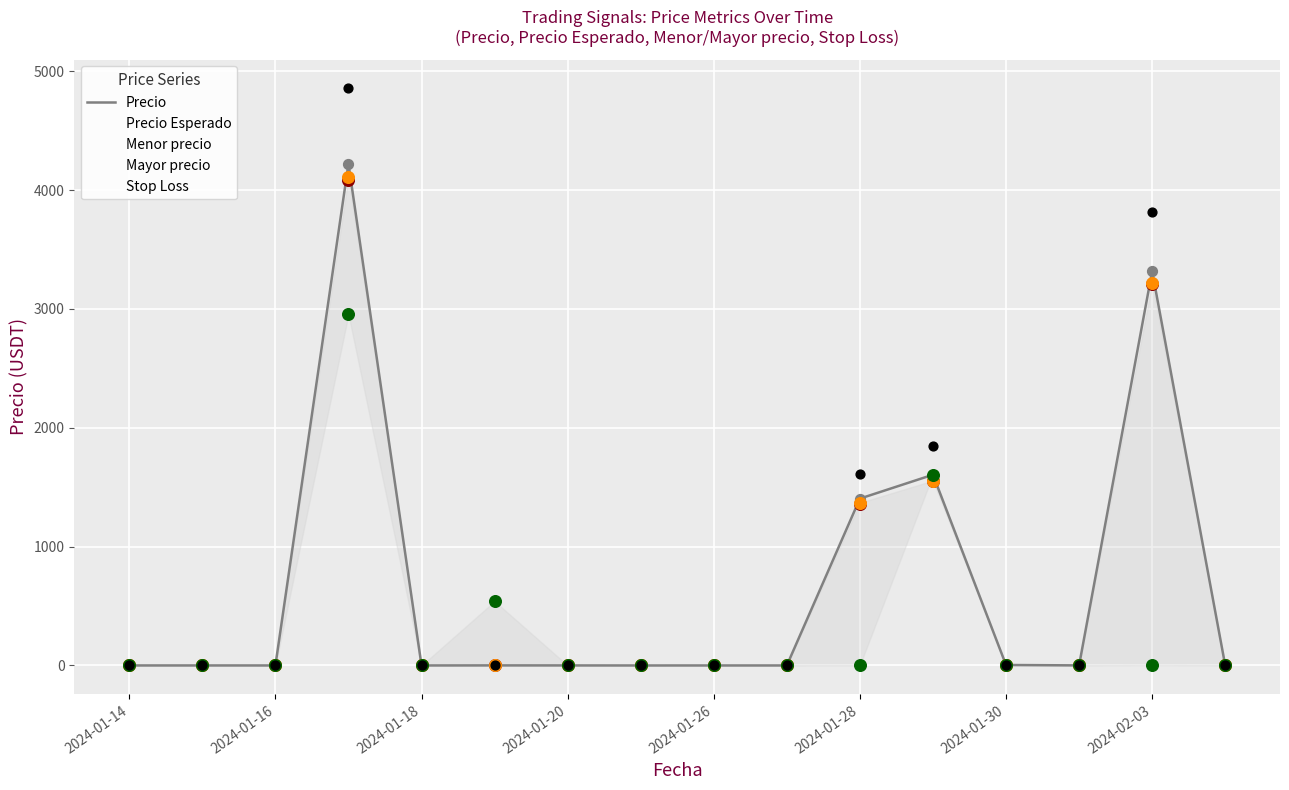

What are all the series names shown in the legend?

Precio, Precio Esperado, Menor precio, Mayor precio, Stop Loss